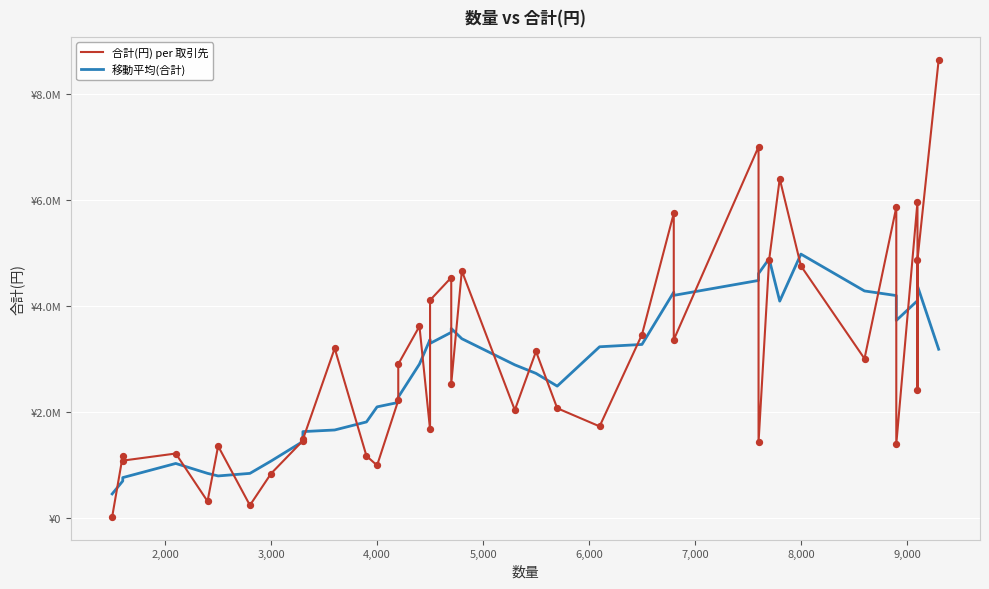

Is the value of 移動平均(合計) at 6,000 greater than the value of 合計(円) per 取引先 at 15?

No